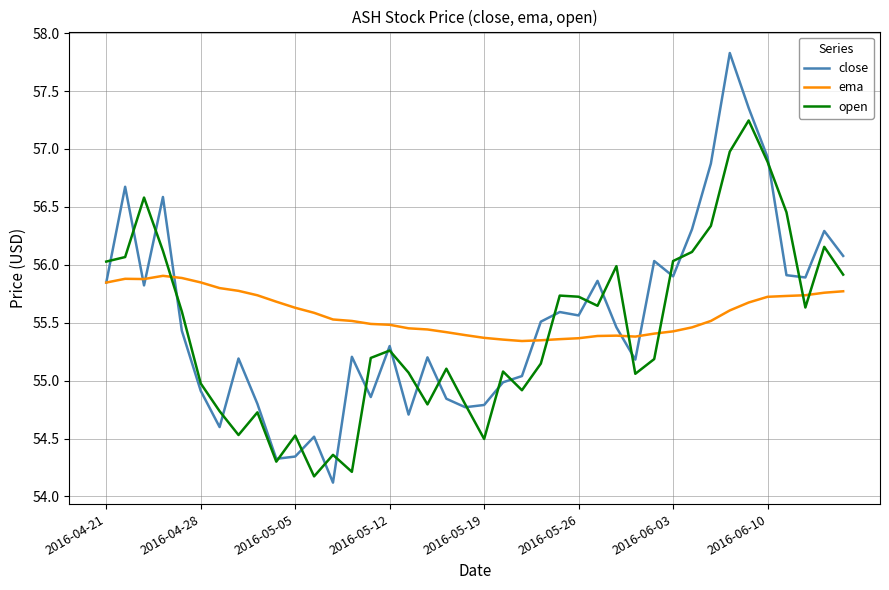

What is the minimum value for open?

54.2